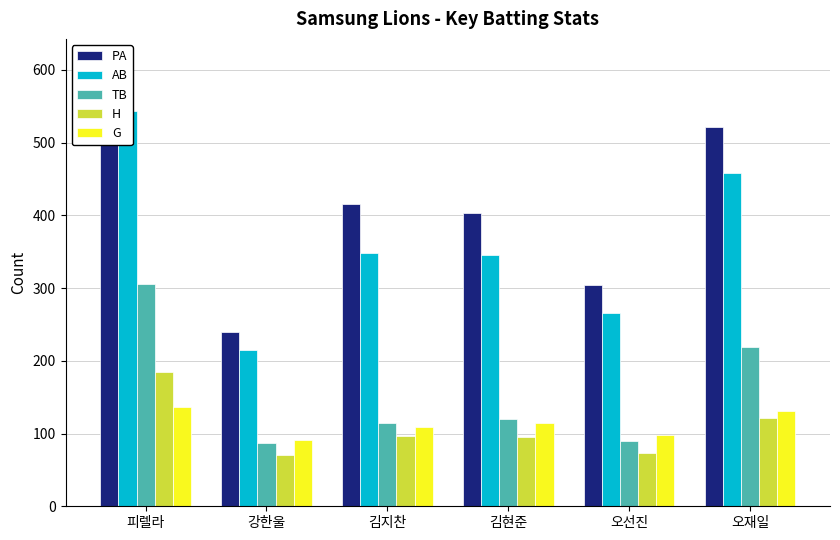

What is the average value of the AB series?

363